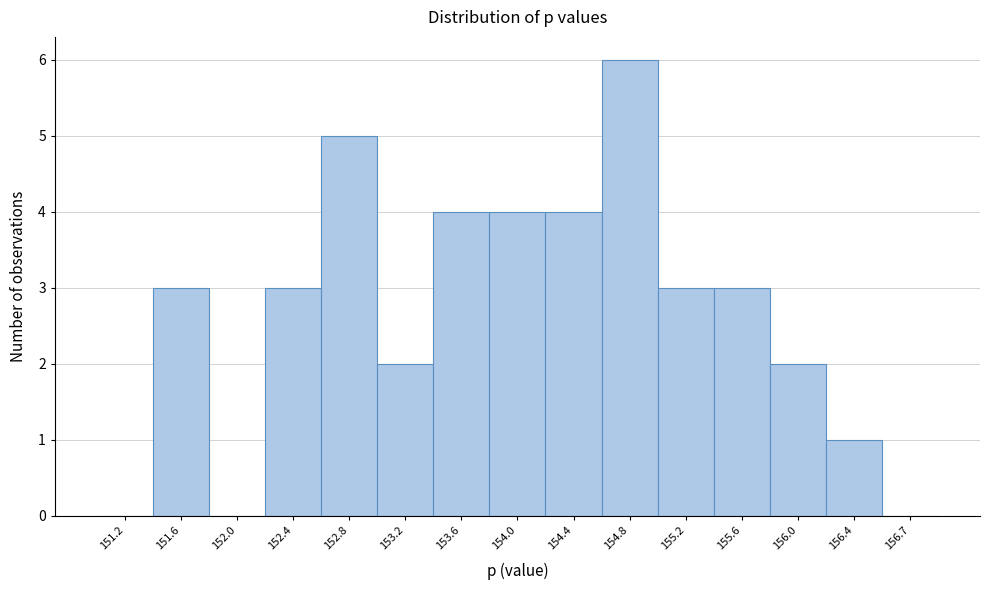

What is the height of the bar covering 153.00 to 153.40 on the x-axis? Neither the bar edges nor the heights are printed on the chart, so give them approximately, as read against the axes.

2